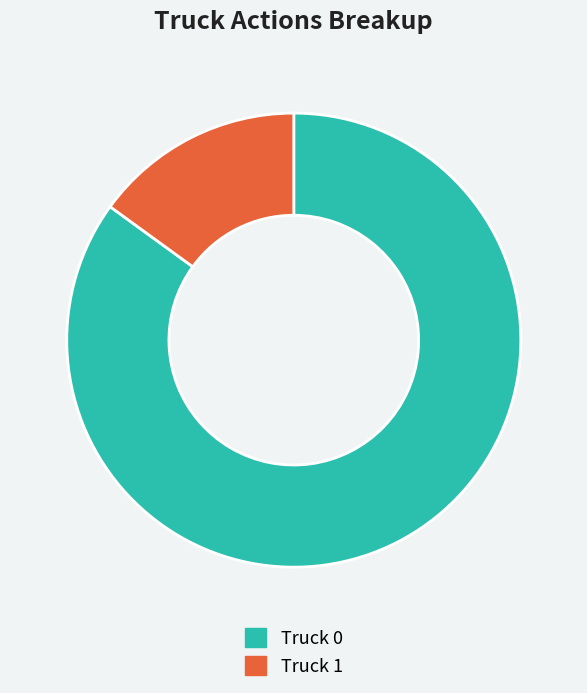

Count the number of slices in the pie.

2